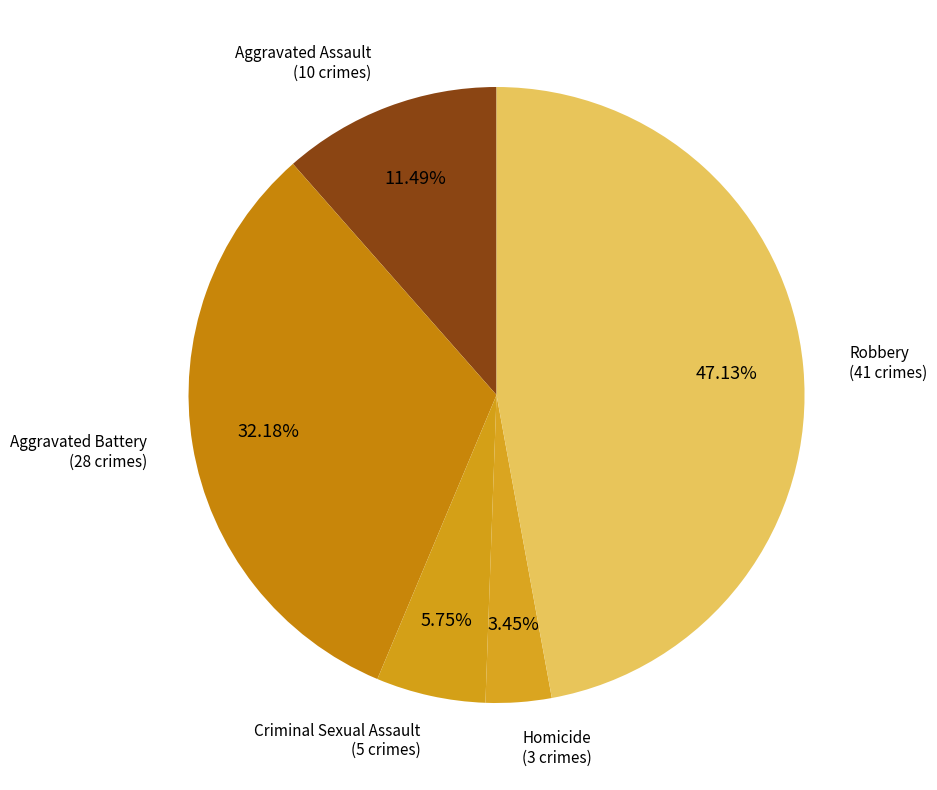

Count the number of slices in the pie.

5